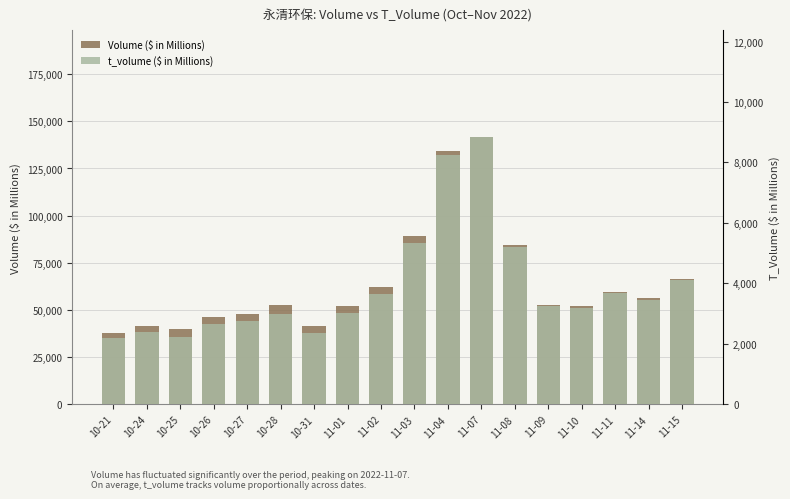

What are all the series names shown in the legend?

Volume ($ in Millions), t_volume ($ in Millions)